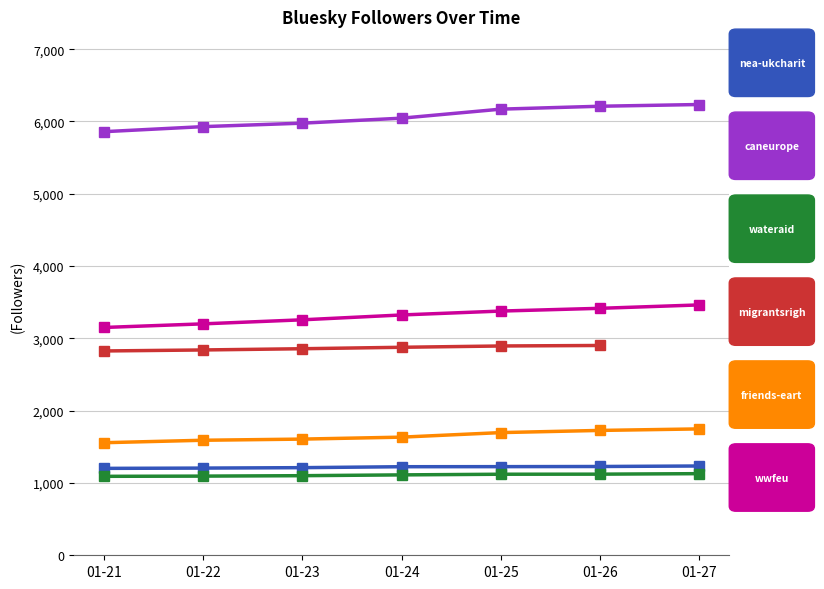

At which label does wateraid.bsky.social first exceed 1112?

01-25